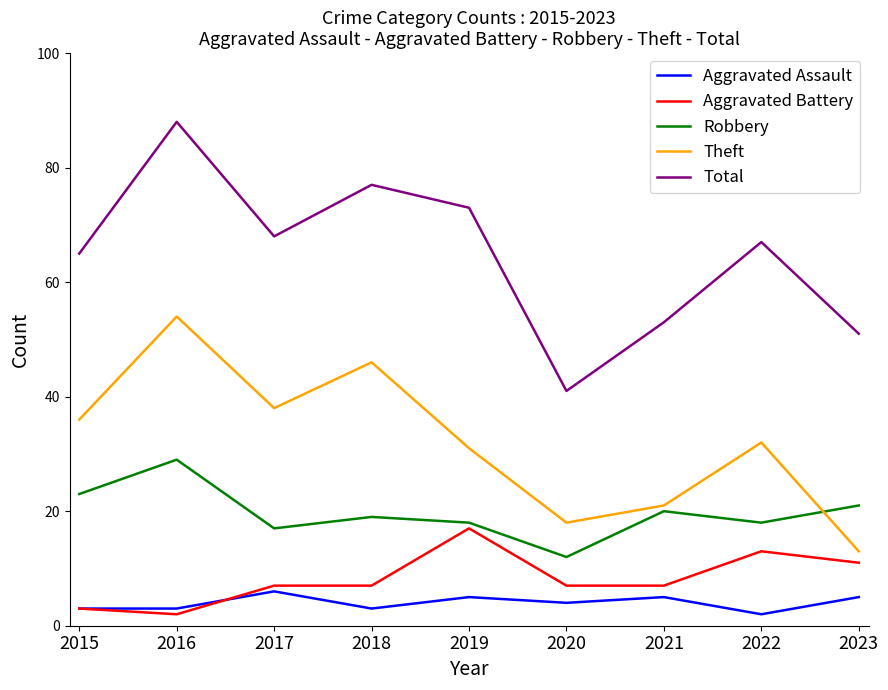

Does the chart display data point markers on the line(s)?

No